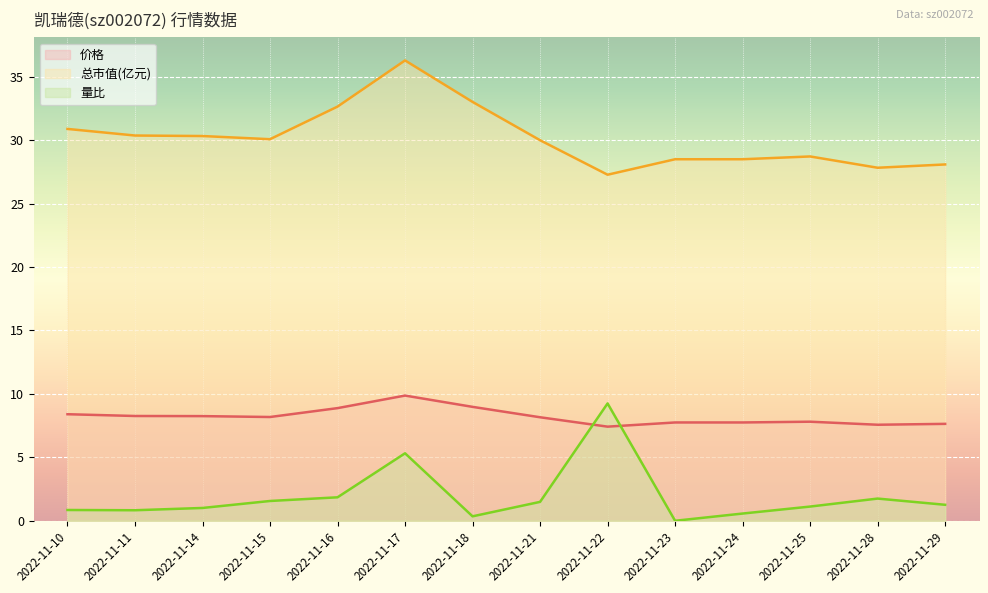

Does the chart display data point markers on the line(s)?

No